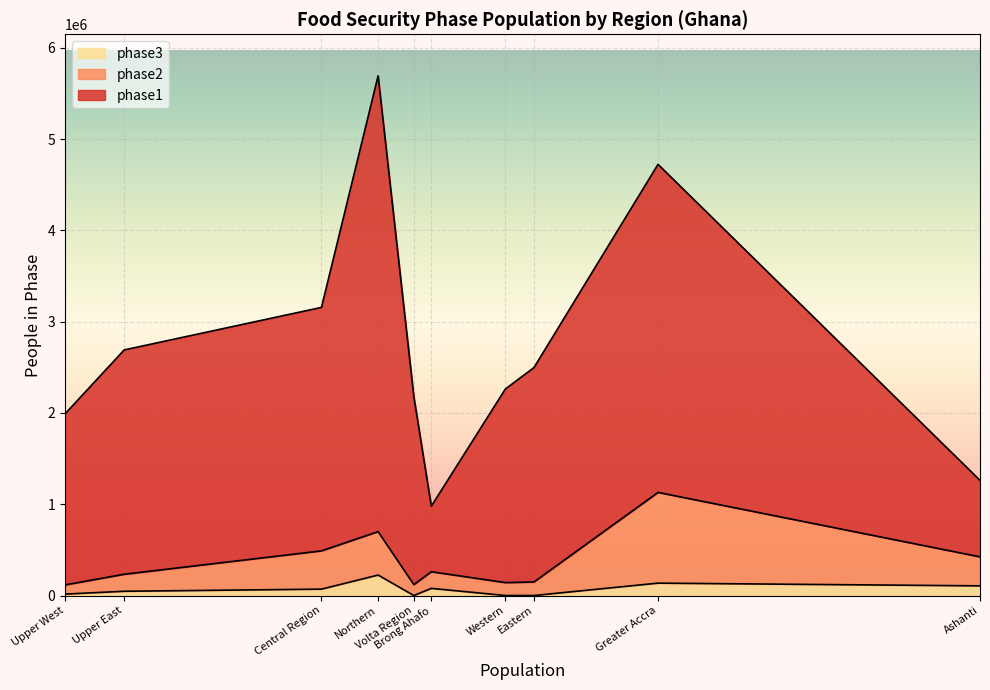

At which category does phase3 reach its first local valley?

Upper West